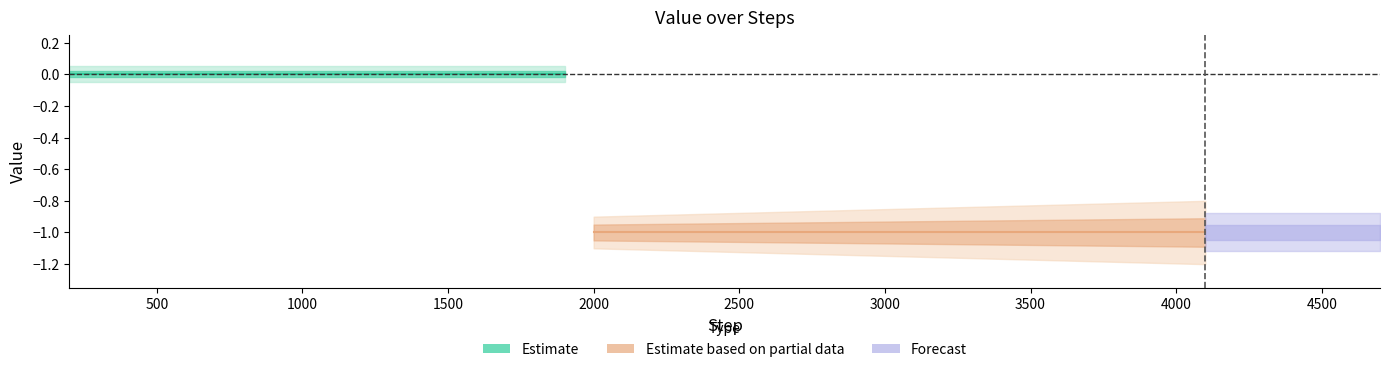

What is the value of the center point at the 30th from the left?

-1.0